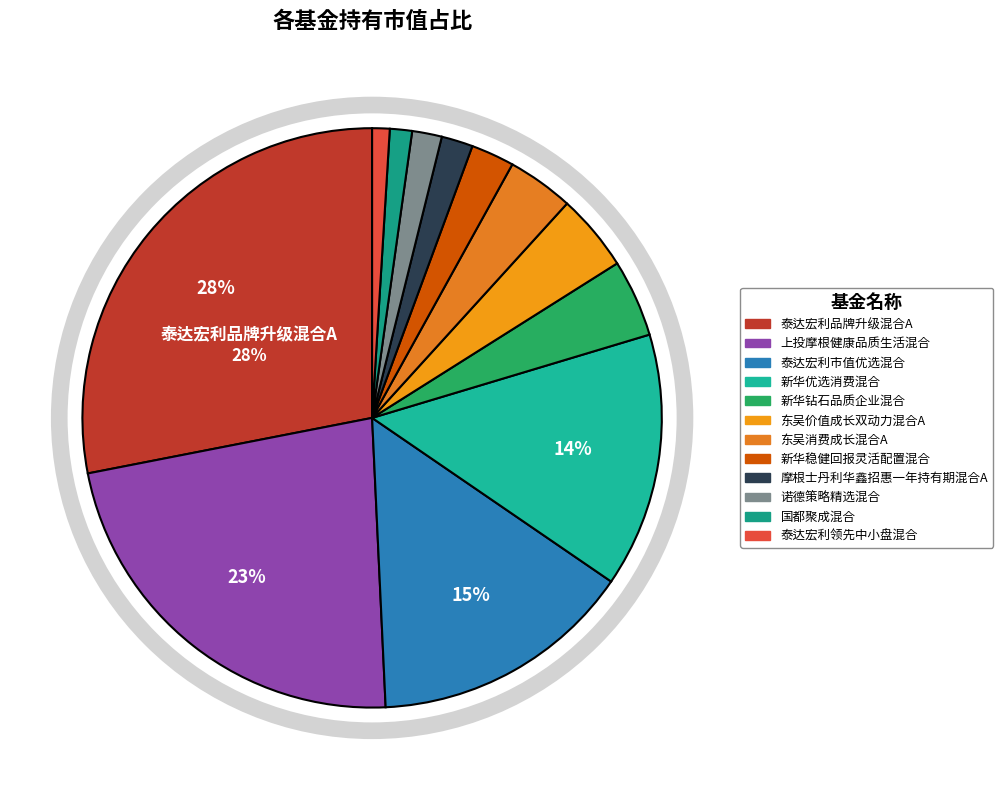

To the nearest percent, what is the difference between the largest and smallest slice percentages?

27%